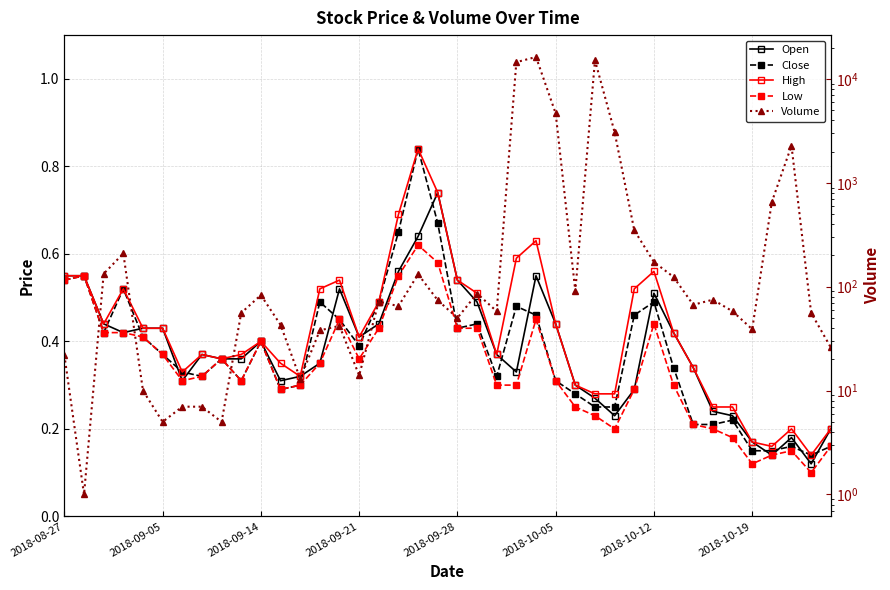

What is the average value of the Open series?

0.4